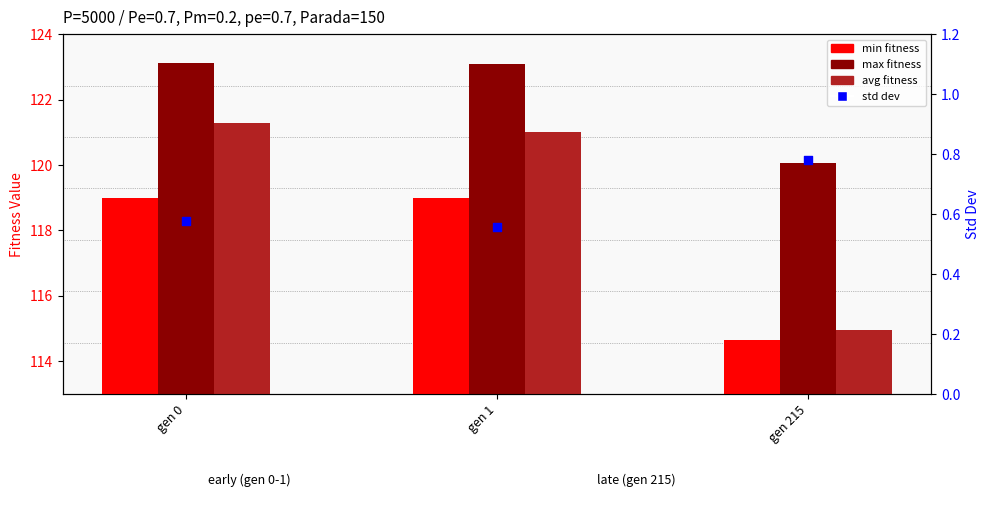

Which series has the widest spread of Y values?

avg